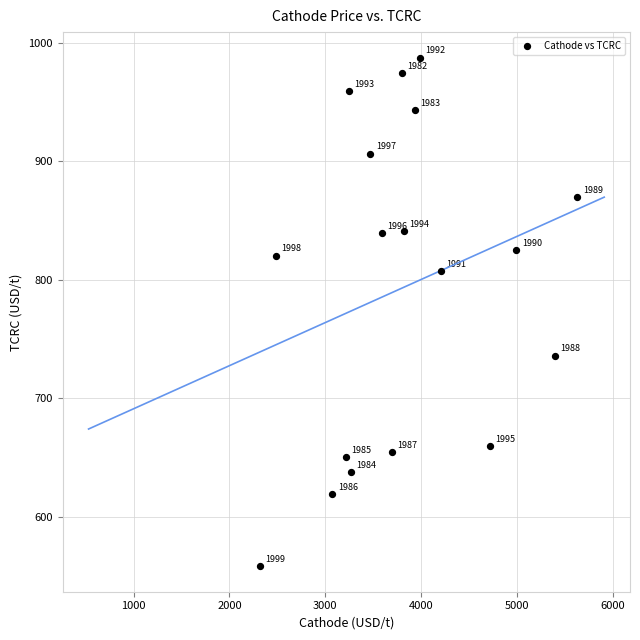

What is the range of Y values (max minus min)?

429.5